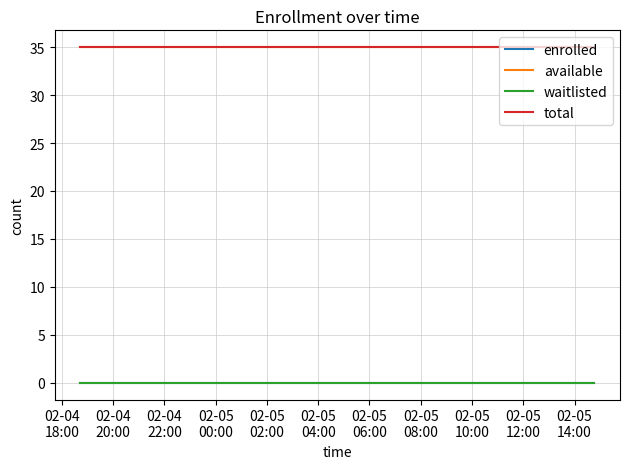

True or false: waitlisted and available intersect in this chart.

False